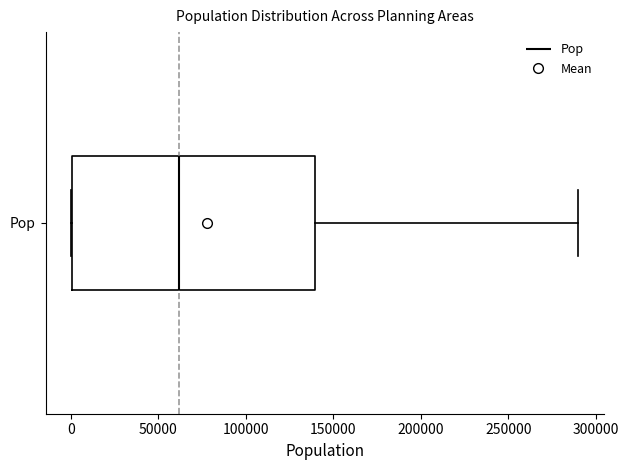

Read this box plot against the x-axis: the position of the median line, the range covered by the box, and the ends of both whiskers. The values are not printed on the chart, so give them approximately, as read against the axis.

median 60000, box 0 to 140000, whiskers 0 to 290000